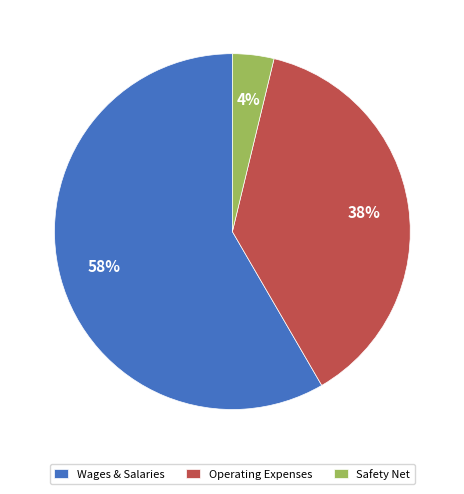

Which has a higher value, Safety Net or Wages & Salaries?

Wages & Salaries